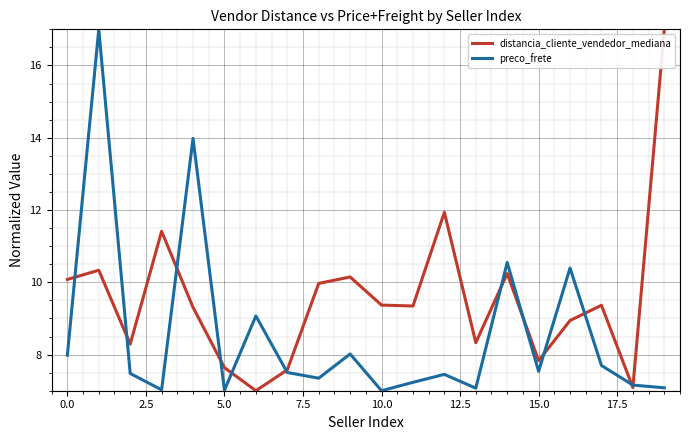

List the series in order of their overall mean, lowest first.

preco_frete, distancia_cliente_vendedor_mediana